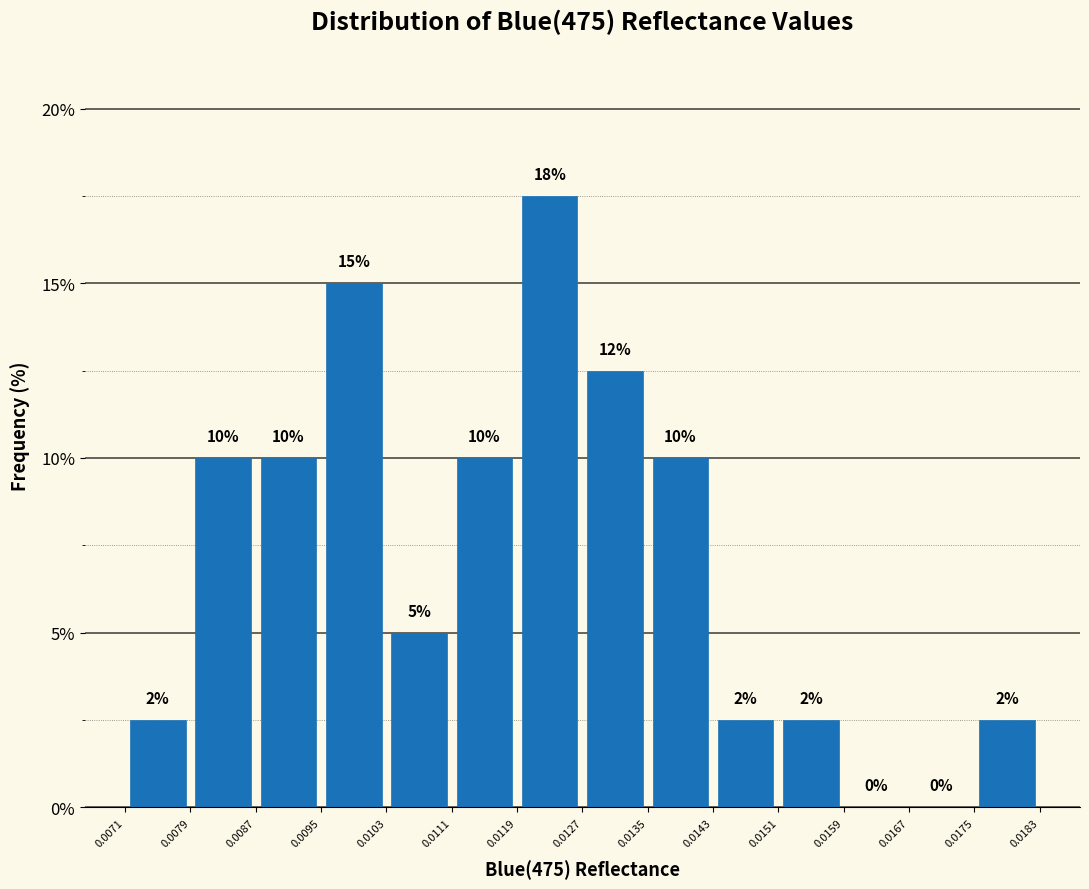

Which range on the x-axis has the tallest bar?

0.0119 to 0.0127